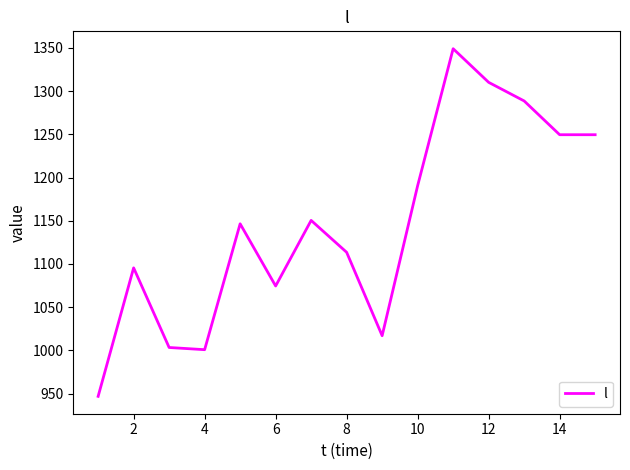

What is the minimum value shown in the chart?

946.8